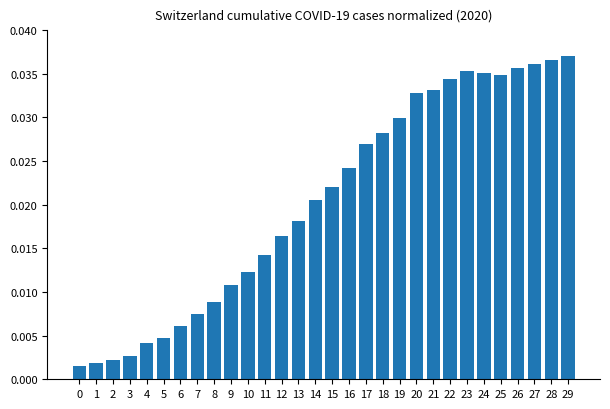

The value at 23 is 0.1. True or false?

False